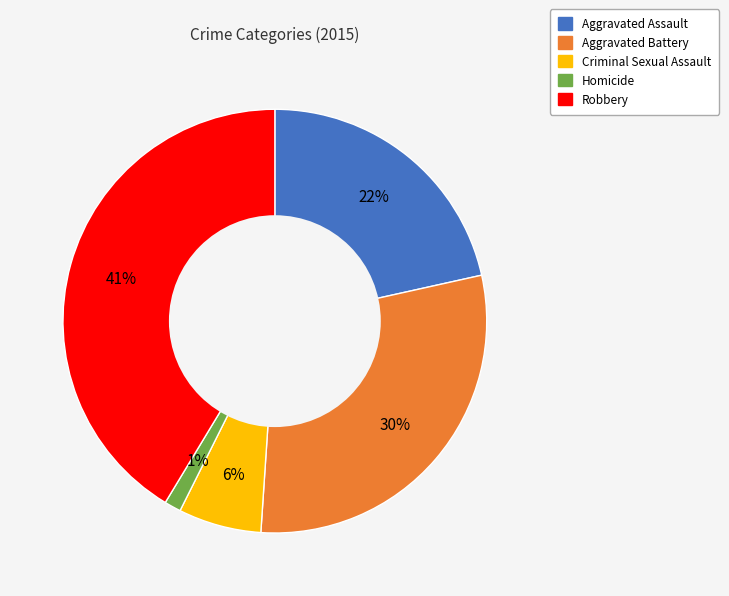

Do Robbery and Criminal Sexual Assault together represent more than half of the pie?

No